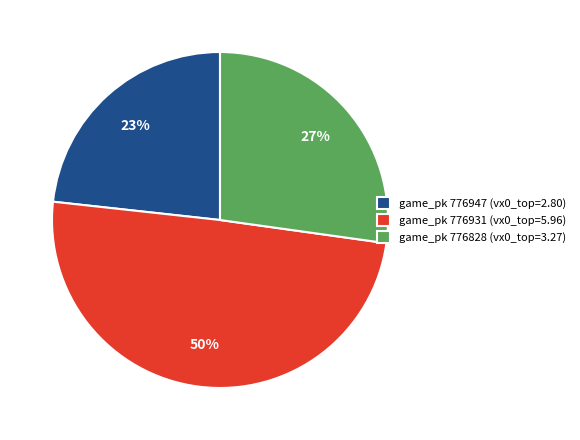

How many segments does this pie chart have?

3